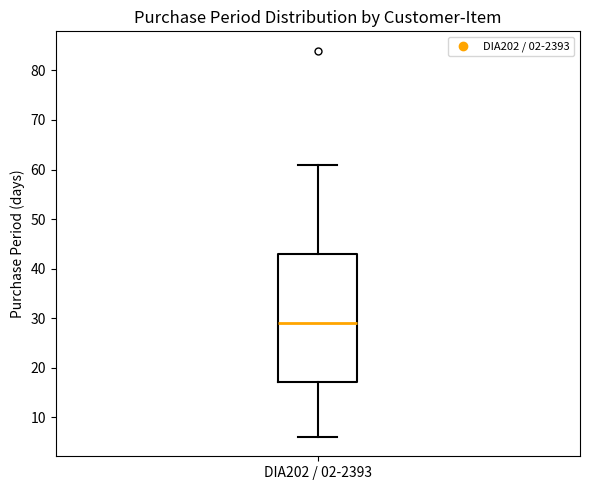

Where does the lower whisker of the box for DIA202 / 02-2393 end on the y-axis? The values are not printed on the chart, so give them approximately, as read against the axis.

6